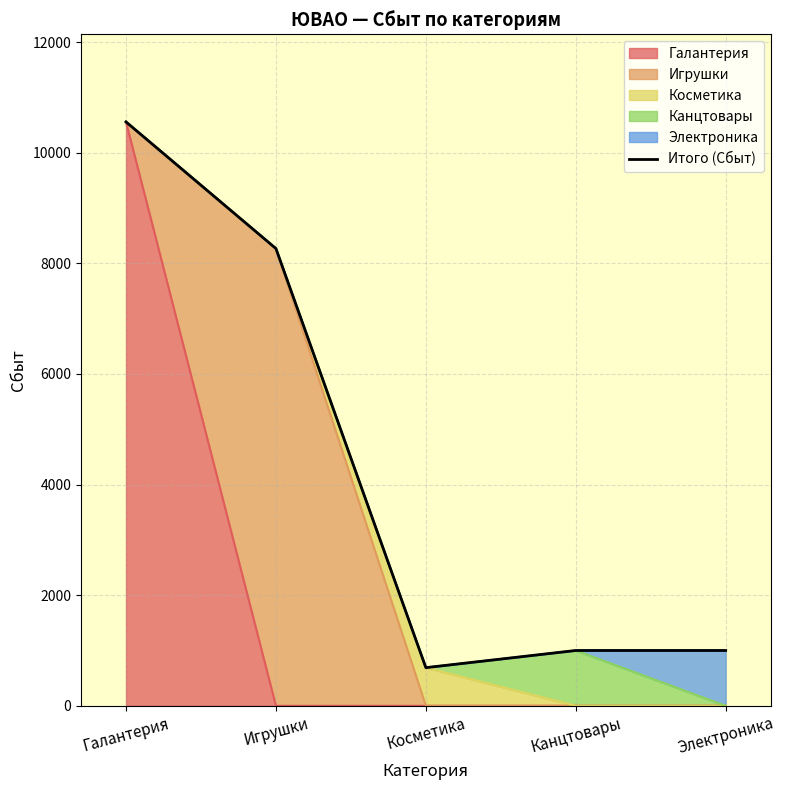

What is the change in value from Галантерия to Игрушки?

-2290